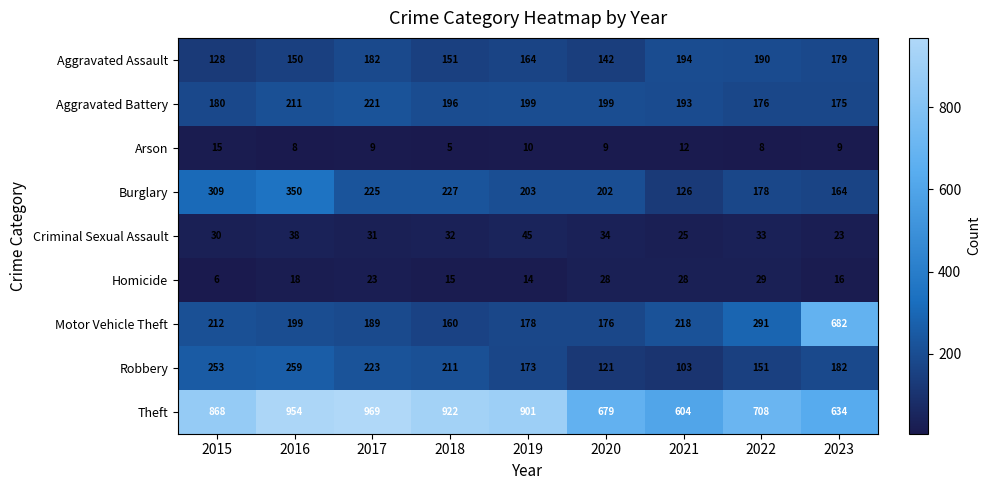

What is the total value across all series at 2016?

2187